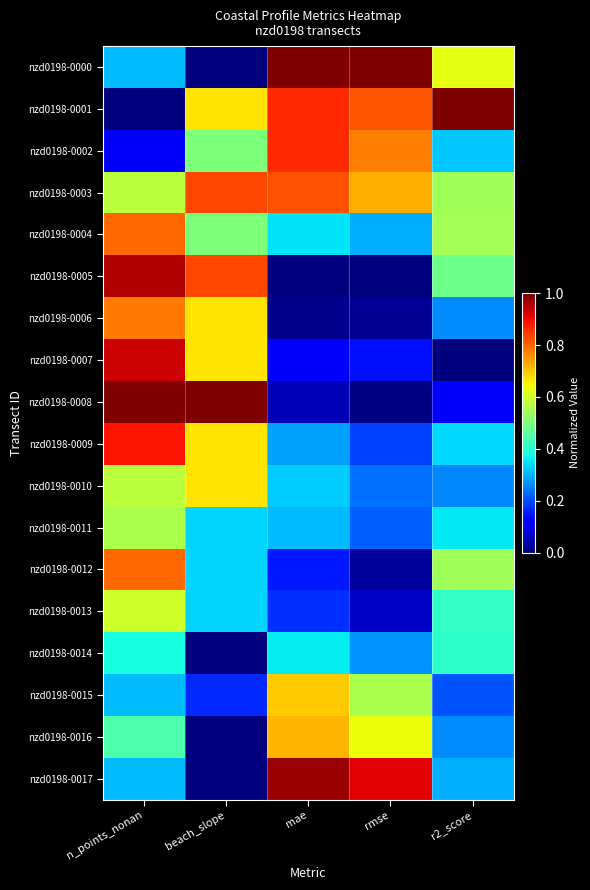

Reading right to left, extract all data points from this chart.

nzd0198-0000: r2_score=0.6	rmse=1.0	mae=1.0	beach_slope=0.0	n_points_nonan=0.3
nzd0198-0001: r2_score=1.0	rmse=0.8	mae=0.9	beach_slope=0.7	n_points_nonan=0.0
nzd0198-0002: r2_score=0.3	rmse=0.8	mae=0.9	beach_slope=0.5	n_points_nonan=0.1
nzd0198-0003: r2_score=0.5	rmse=0.7	mae=0.8	beach_slope=0.8	n_points_nonan=0.6
nzd0198-0004: r2_score=0.5	rmse=0.3	mae=0.3	beach_slope=0.5	n_points_nonan=0.8
nzd0198-0005: r2_score=0.5	rmse=0.0	mae=0.0	beach_slope=0.8	n_points_nonan=1.0
nzd0198-0006: r2_score=0.3	rmse=0.0	mae=0.0	beach_slope=0.7	n_points_nonan=0.8
nzd0198-0007: r2_score=0.0	rmse=0.1	mae=0.1	beach_slope=0.7	n_points_nonan=0.9
nzd0198-0008: r2_score=0.1	rmse=0.0	mae=0.1	beach_slope=1.0	n_points_nonan=1.0
nzd0198-0009: r2_score=0.3	rmse=0.2	mae=0.3	beach_slope=0.7	n_points_nonan=0.9
nzd0198-0010: r2_score=0.3	rmse=0.2	mae=0.3	beach_slope=0.7	n_points_nonan=0.6
nzd0198-0011: r2_score=0.4	rmse=0.2	mae=0.3	beach_slope=0.3	n_points_nonan=0.6
nzd0198-0012: r2_score=0.5	rmse=0.0	mae=0.2	beach_slope=0.3	n_points_nonan=0.8
nzd0198-0013: r2_score=0.4	rmse=0.1	mae=0.2	beach_slope=0.3	n_points_nonan=0.6
nzd0198-0014: r2_score=0.4	rmse=0.3	mae=0.4	beach_slope=0.0	n_points_nonan=0.4
nzd0198-0015: r2_score=0.2	rmse=0.6	mae=0.7	beach_slope=0.2	n_points_nonan=0.3
nzd0198-0016: r2_score=0.3	rmse=0.6	mae=0.7	beach_slope=0.0	n_points_nonan=0.4
nzd0198-0017: r2_score=0.3	rmse=0.9	mae=1.0	beach_slope=0.0	n_points_nonan=0.3